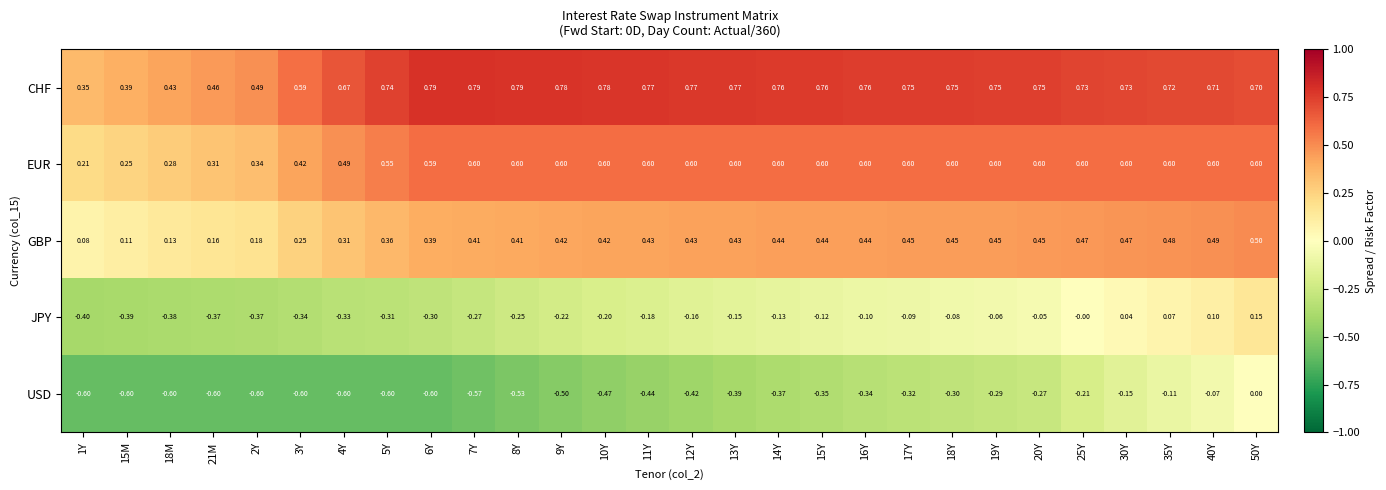

Which series has the largest range (max minus min)?

USD